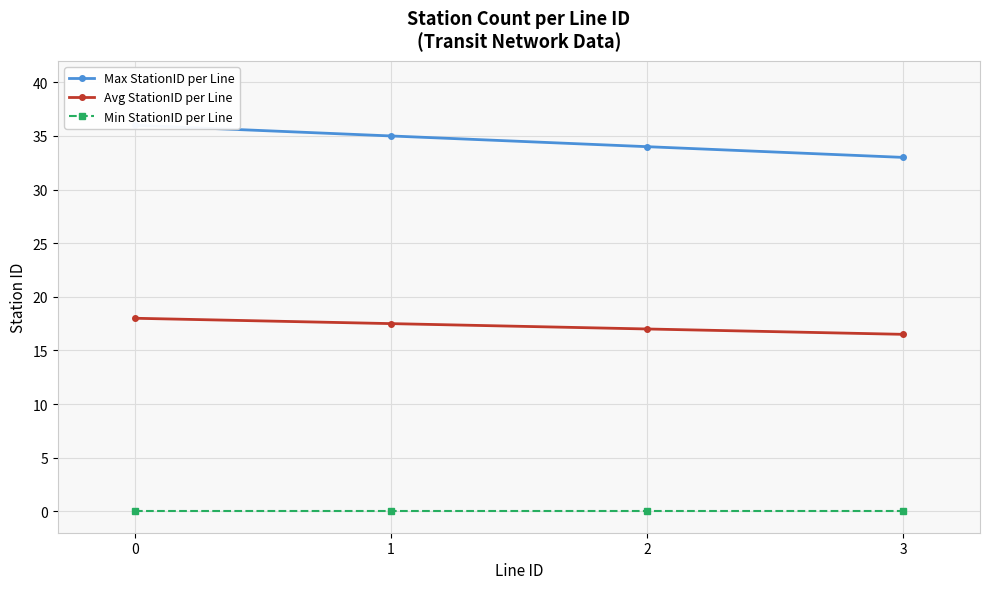

Reading left to right, transcribe all the data shown in this chart.

Max StationID per Line: 36.0	35.0	34.0	33.0
Avg StationID per Line: 18.0	17.5	17.0	16.5
Min StationID per Line: 0.0	0.0	0.0	0.0